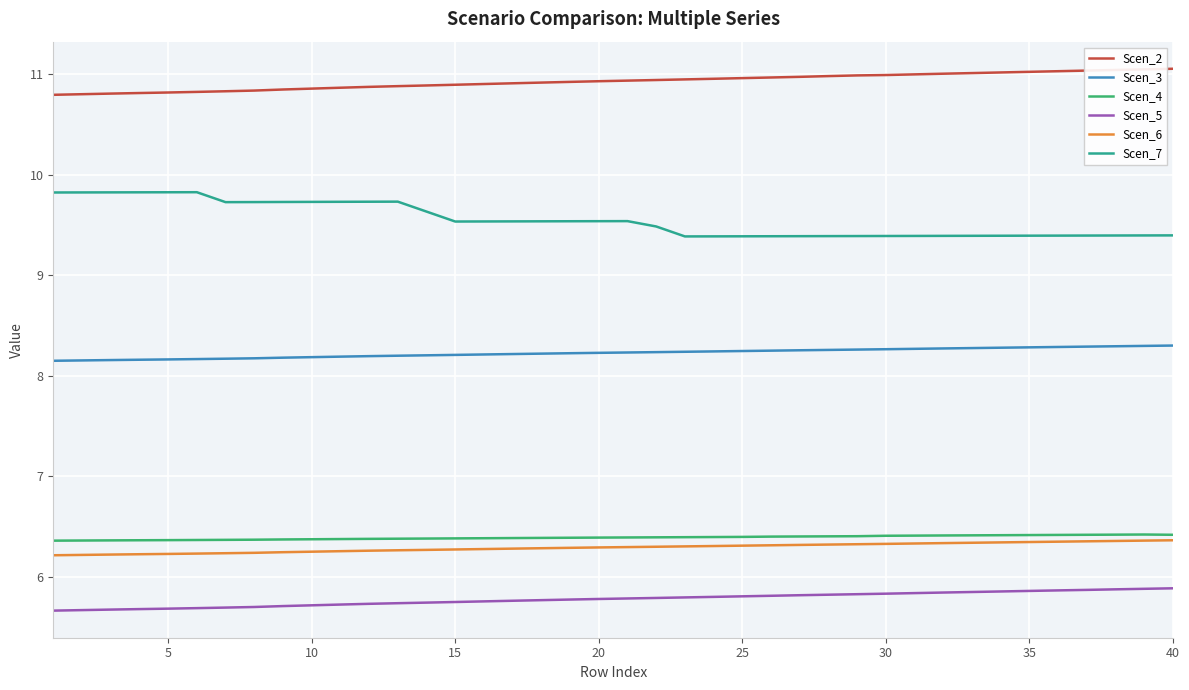

Count the number of data series in this chart.

6